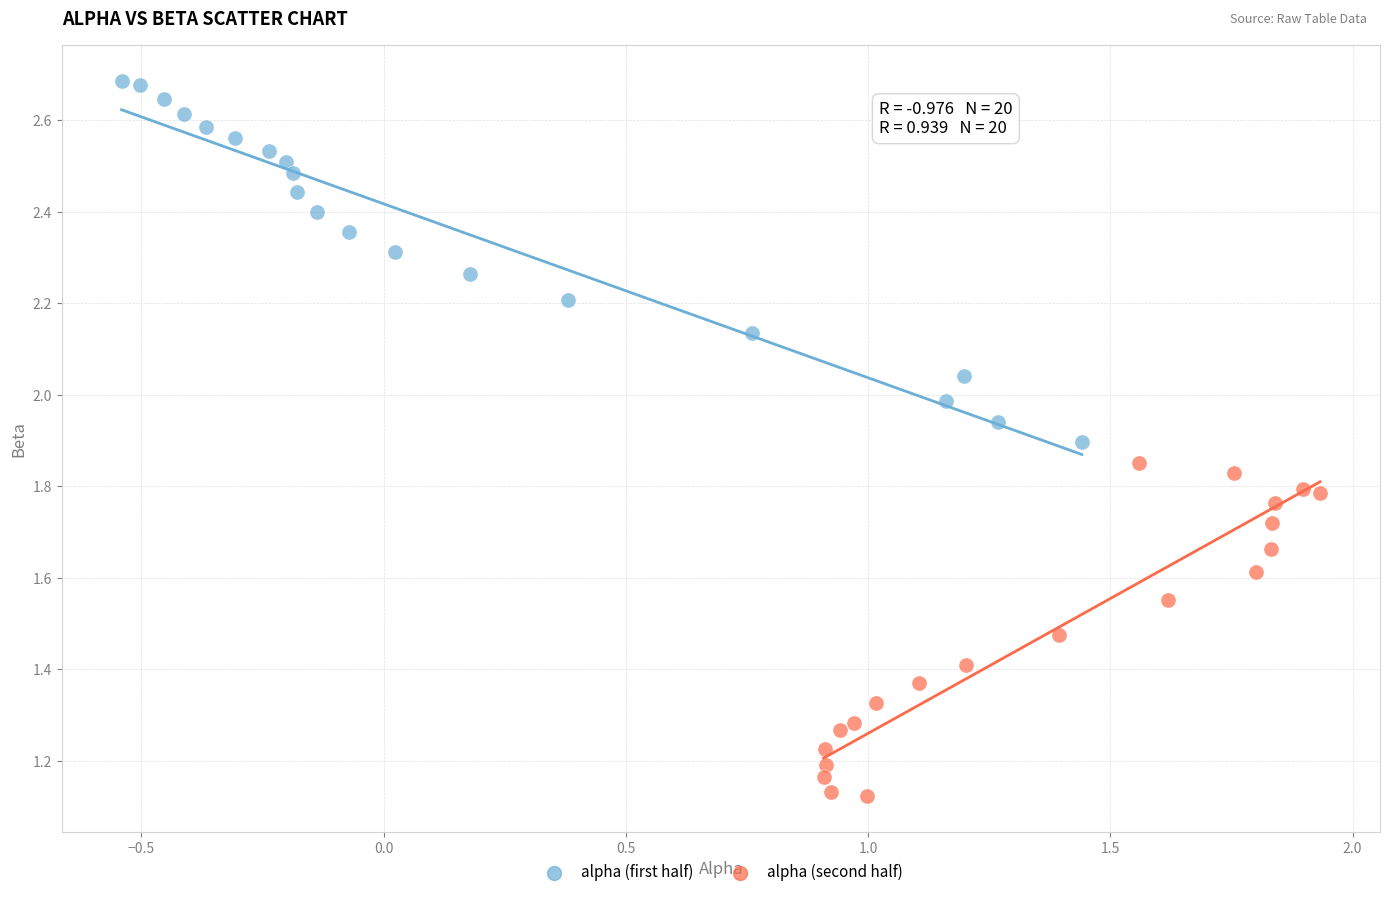

Which series has the widest spread of Y values?

alpha (first half)